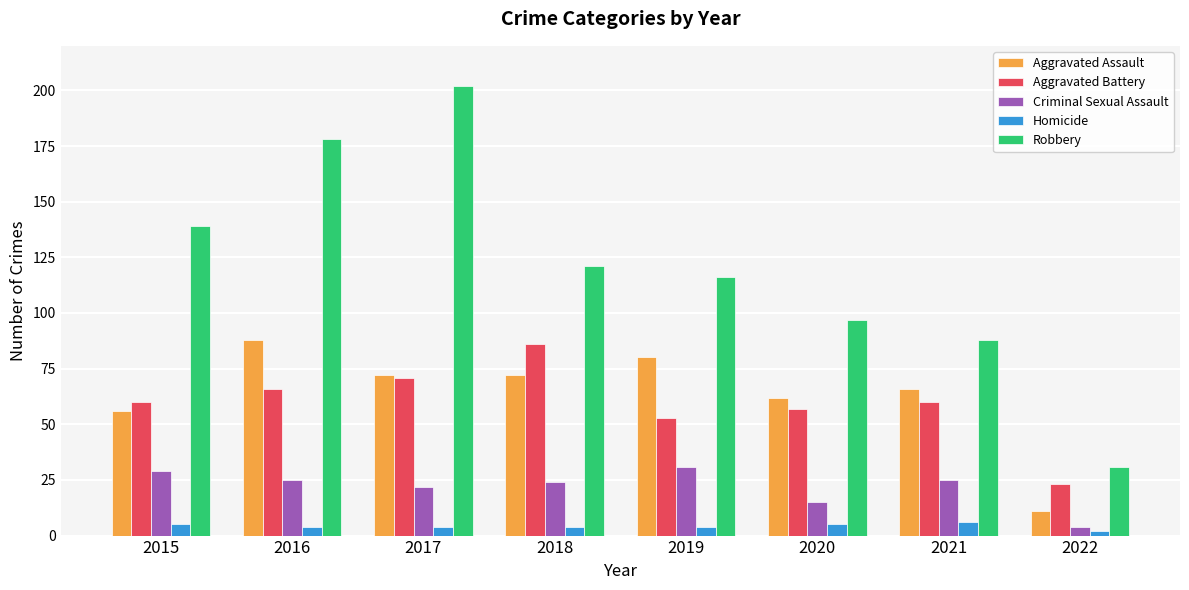

What is the minimum value for Aggravated Battery?

23